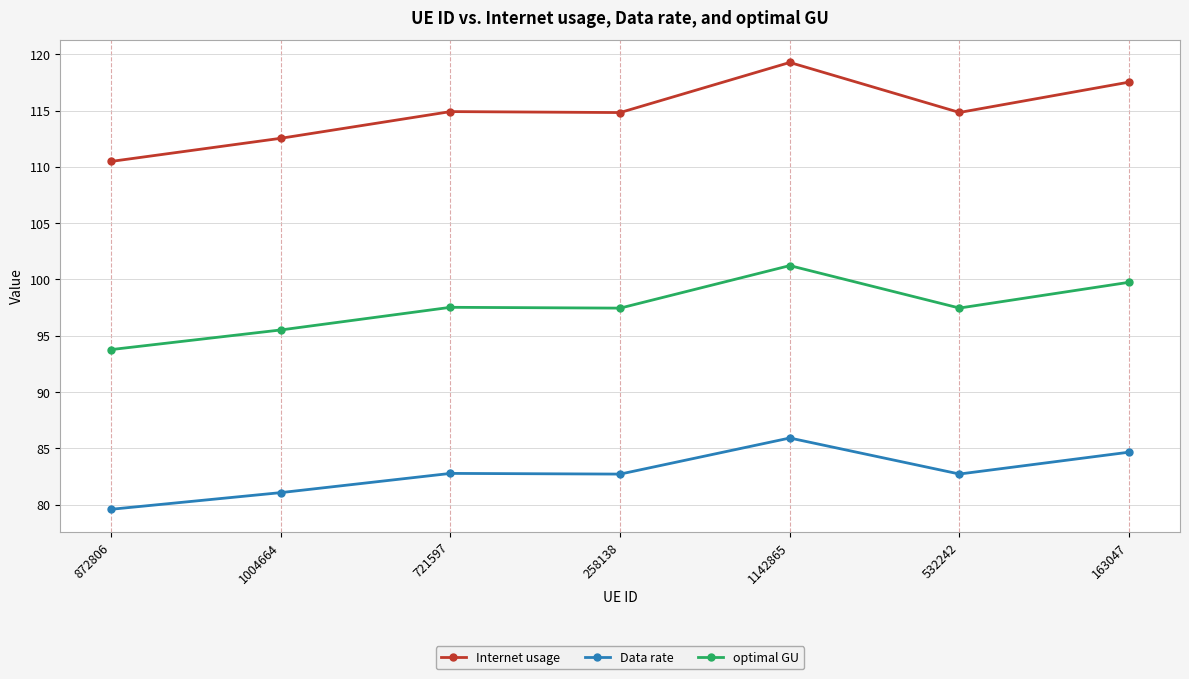

Which series changed the most between 1004664 and 721597?

Internet usage